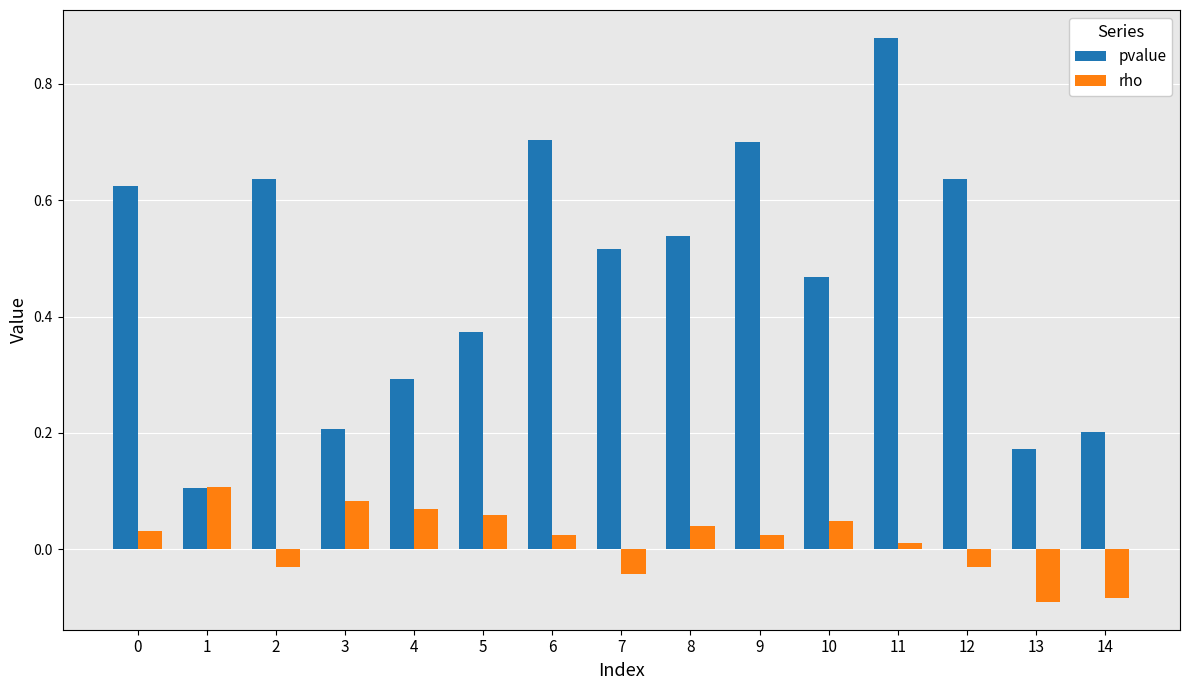

The value of pvalue at 5 is 0.5. True or false?

False